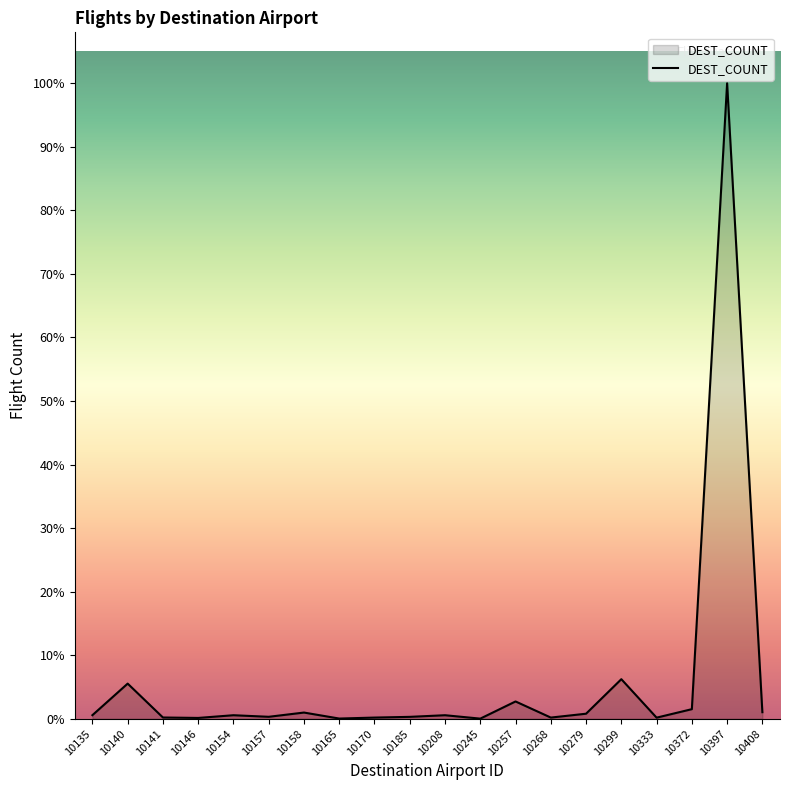

At which label is the value closest to 15953?

10299